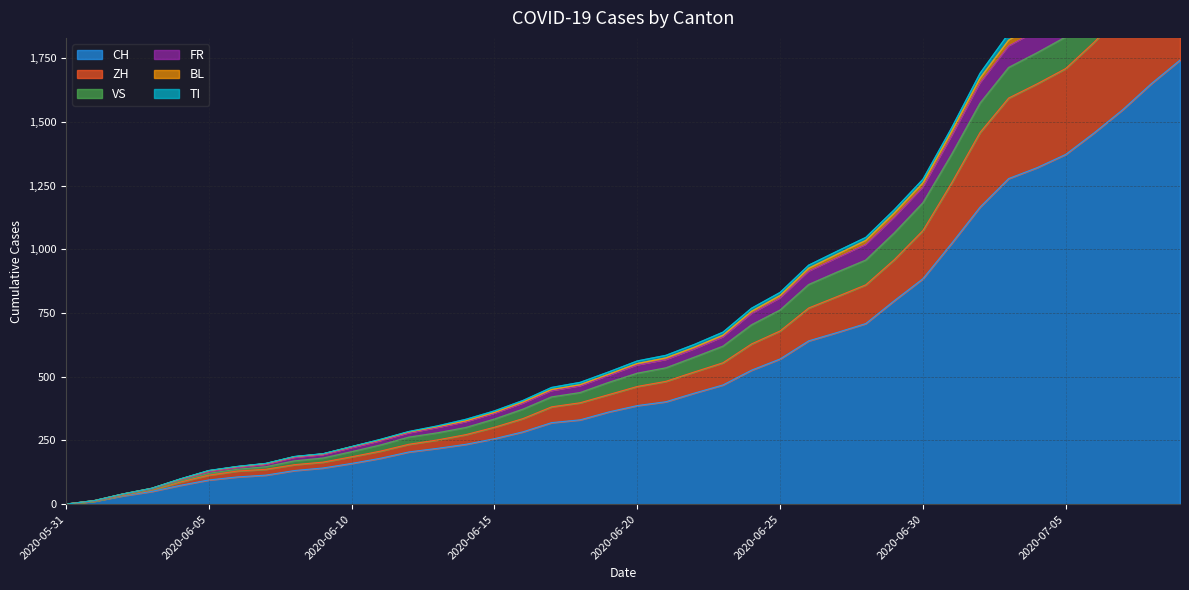

How many positive values does the CH series have?

39